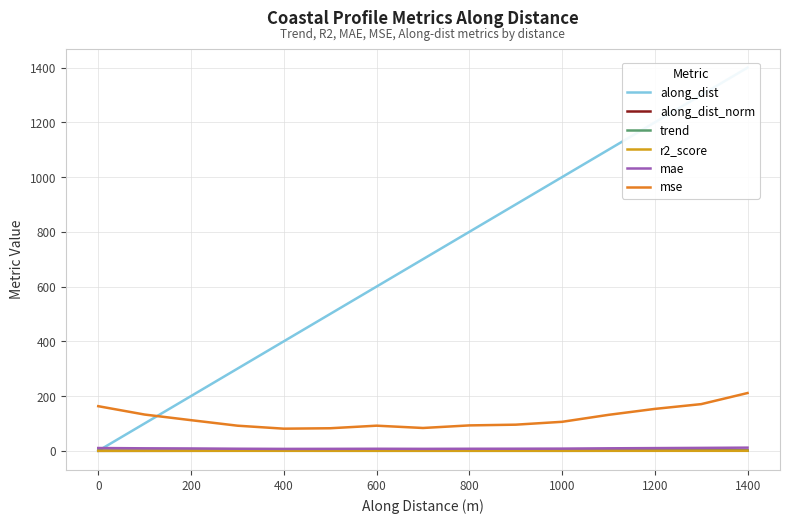

True or false: along_dist_norm and mse cross at least once.

False